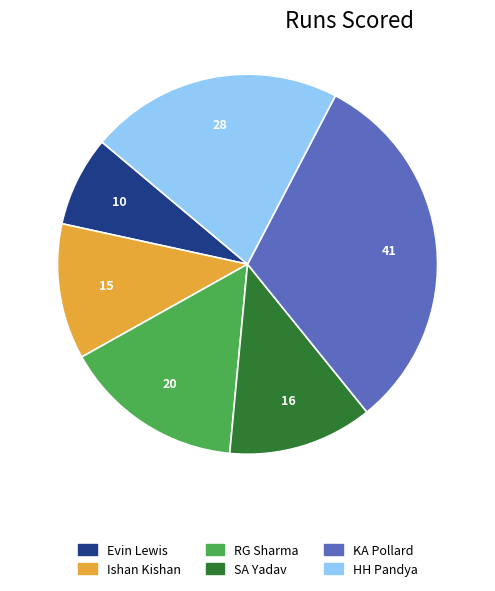

Combined, do HH Pandya and Ishan Kishan account for over 50%?

No